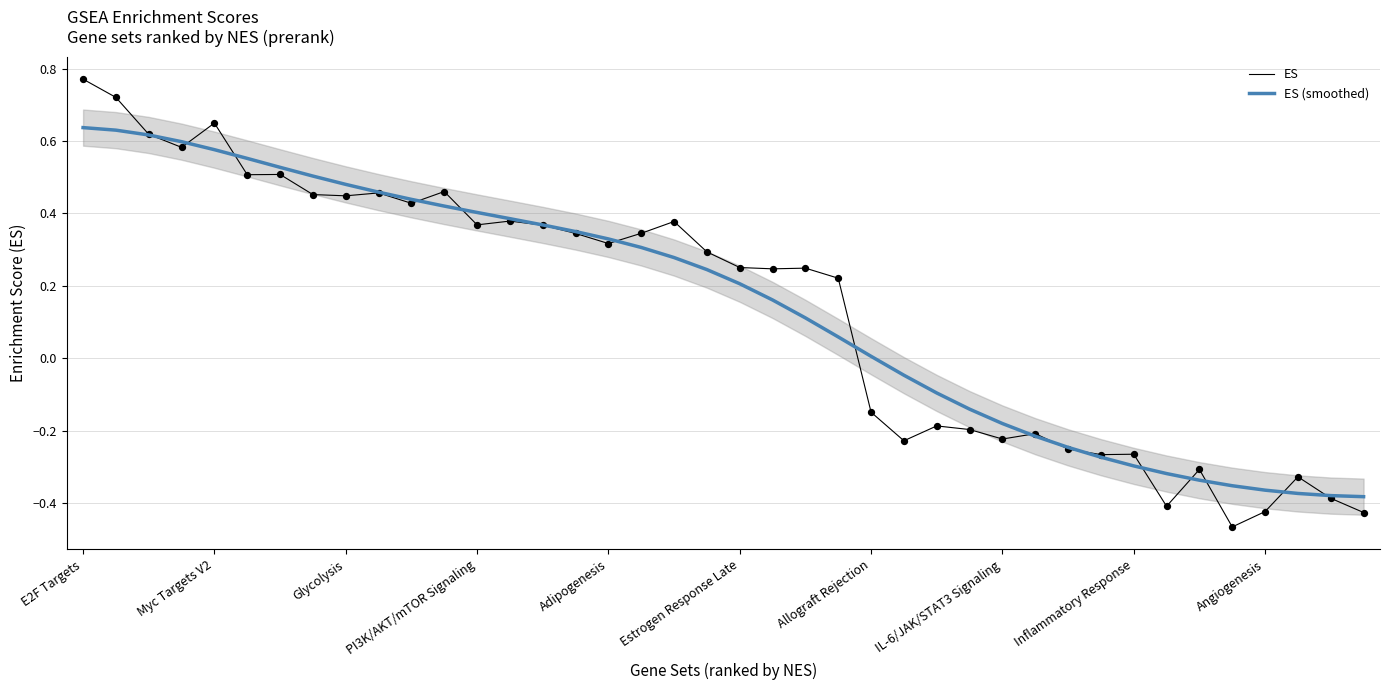

What are all the series names shown in the legend?

ES, ES (smoothed)